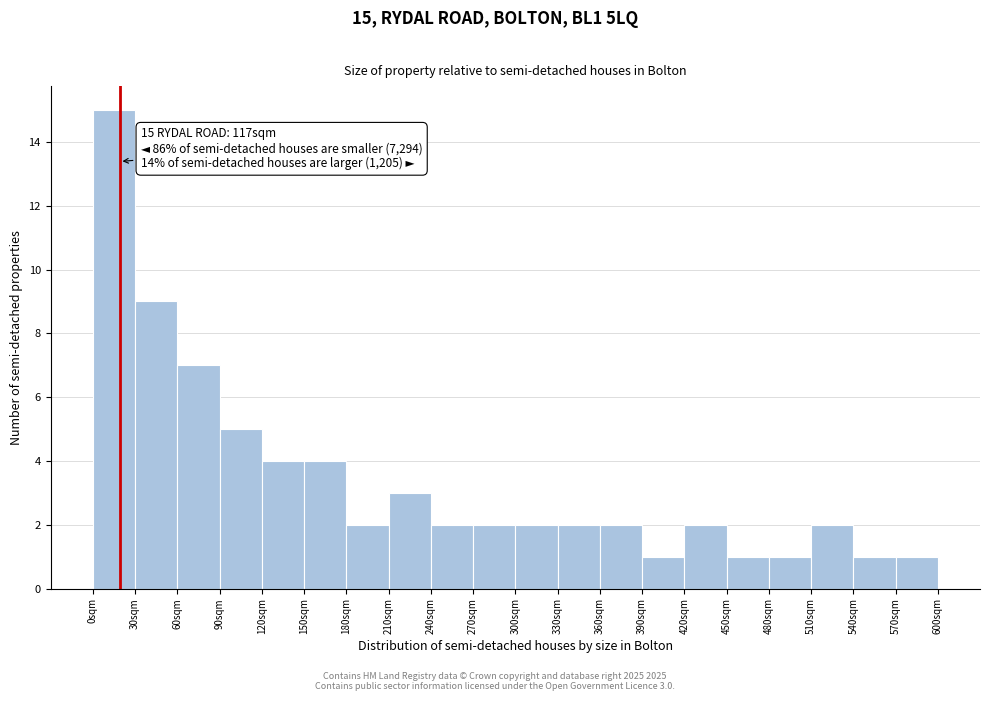

Over which range of the x-axis is the bar tallest?

0 to 30